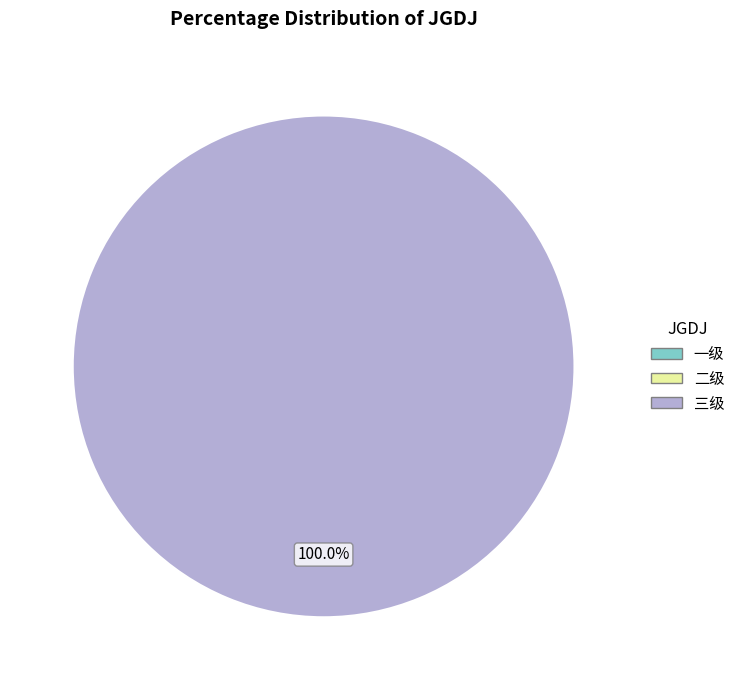

Does any single category account for the majority?

Yes